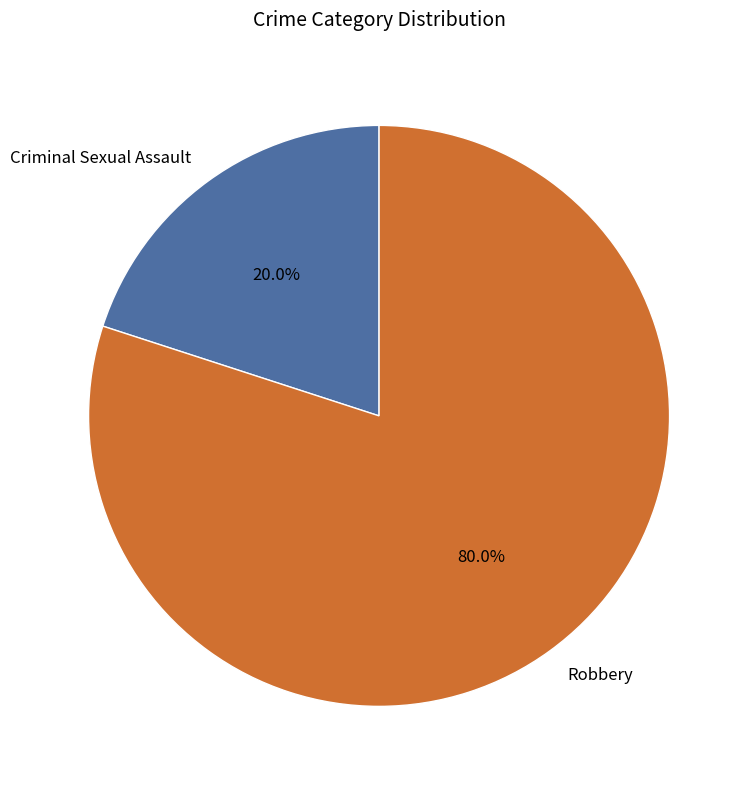

Which has a higher value, Criminal Sexual Assault or Robbery?

Robbery